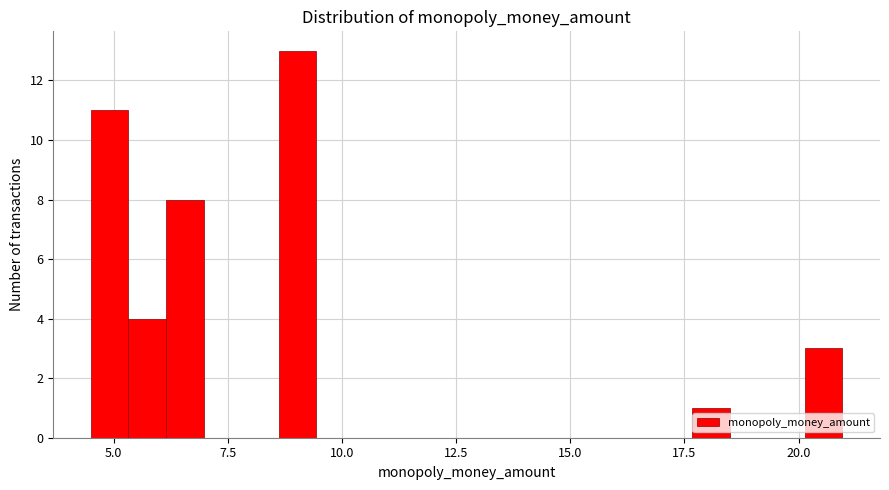

Read against the x-axis, roughly where is the centre of the tallest bar?

9.0